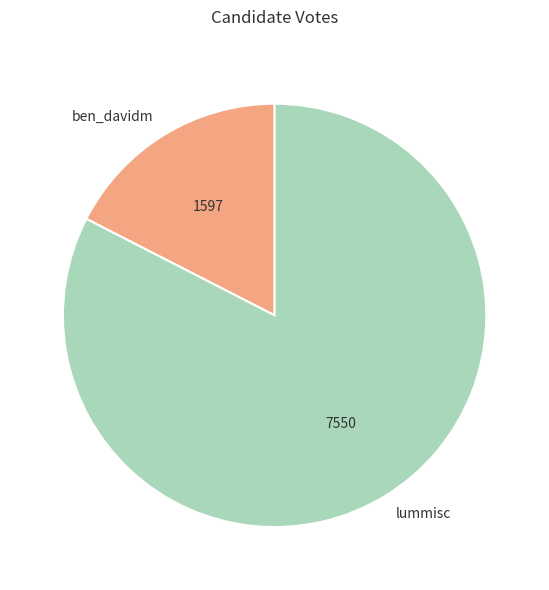

True or false: ben_davidm accounts for 17% of the total.

True